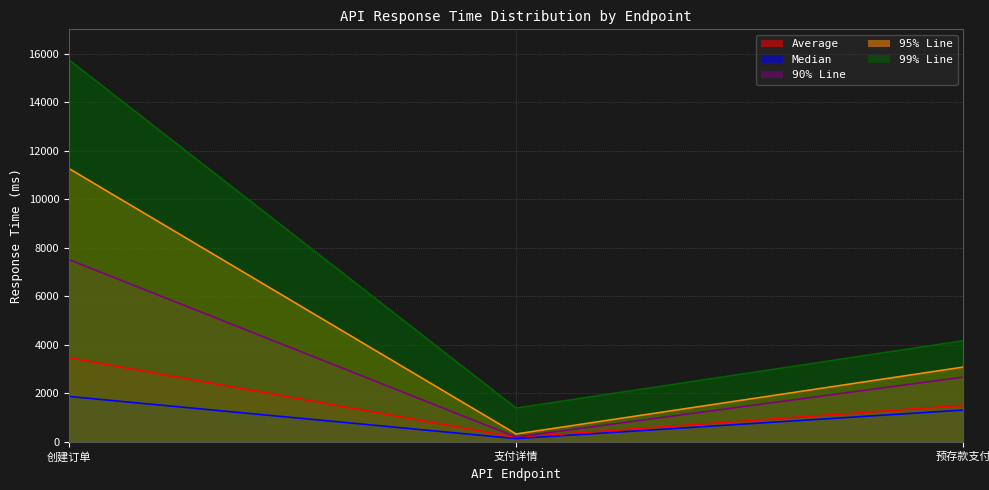

What is the average value of the 95% Line series?

4885